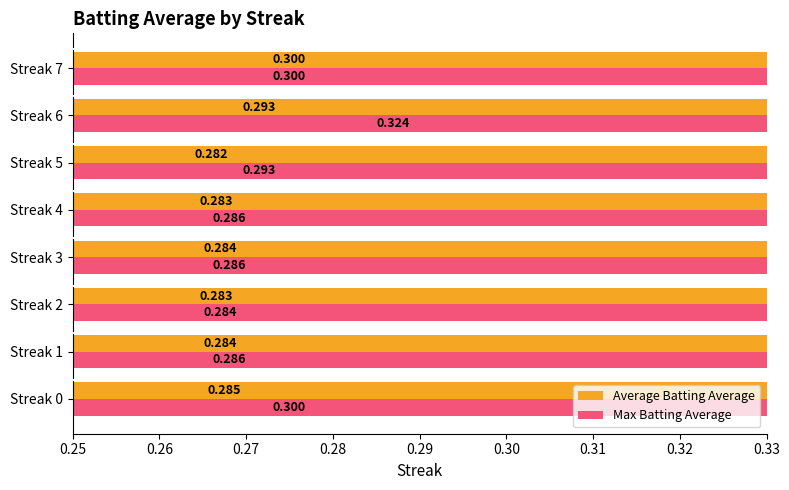

Count the Average Batting Average values in the range 0 to 1.

8